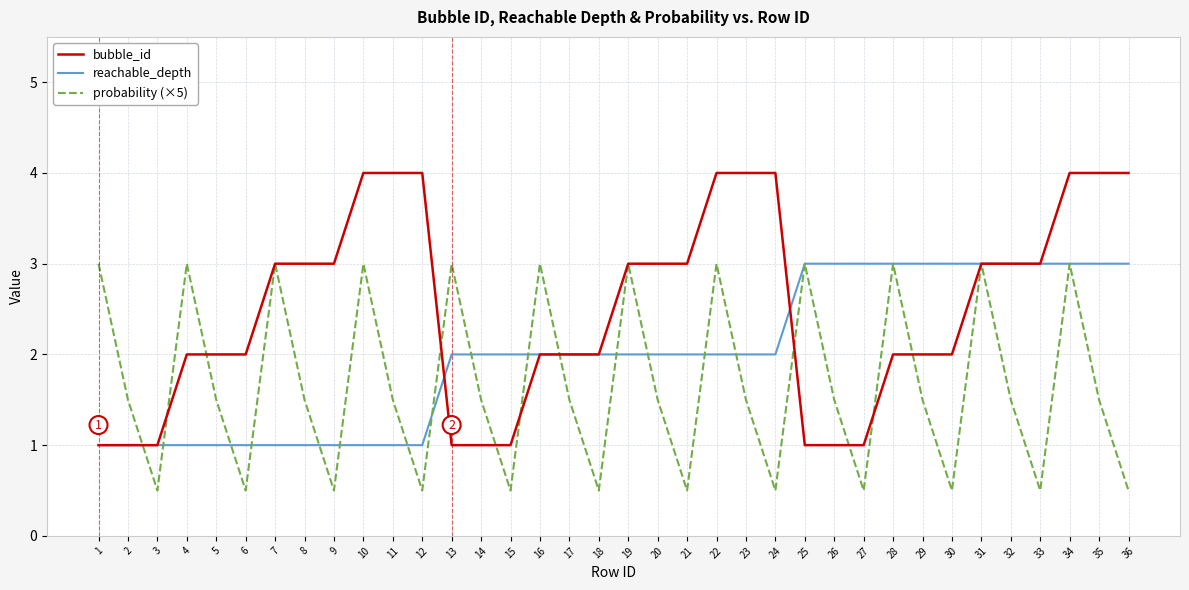

What is the average value of the probability (×5) series?

1.7